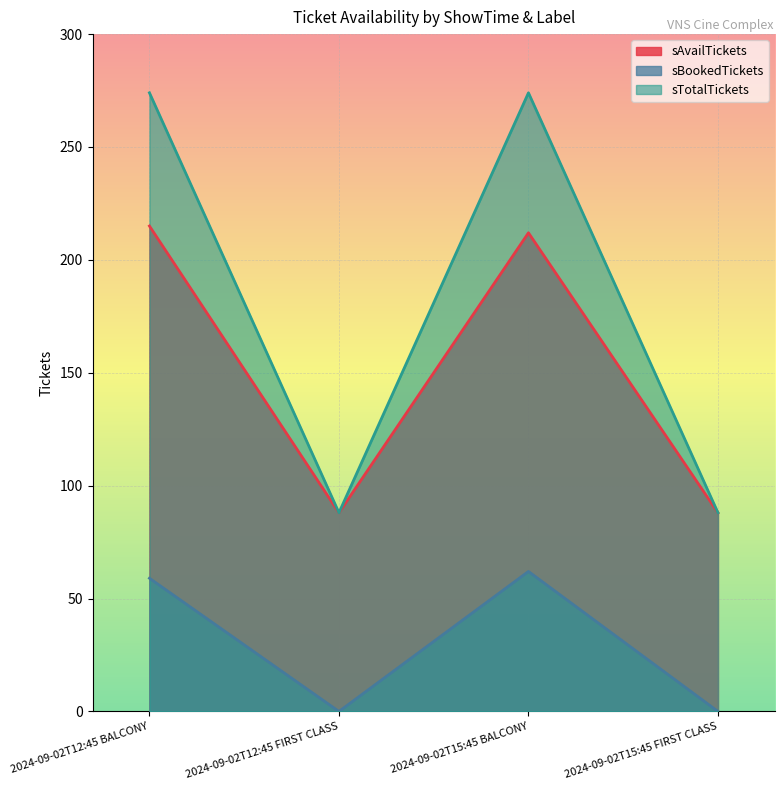

At which category is the sum across all series the highest?

2024-09-02T12:45 BALCONY